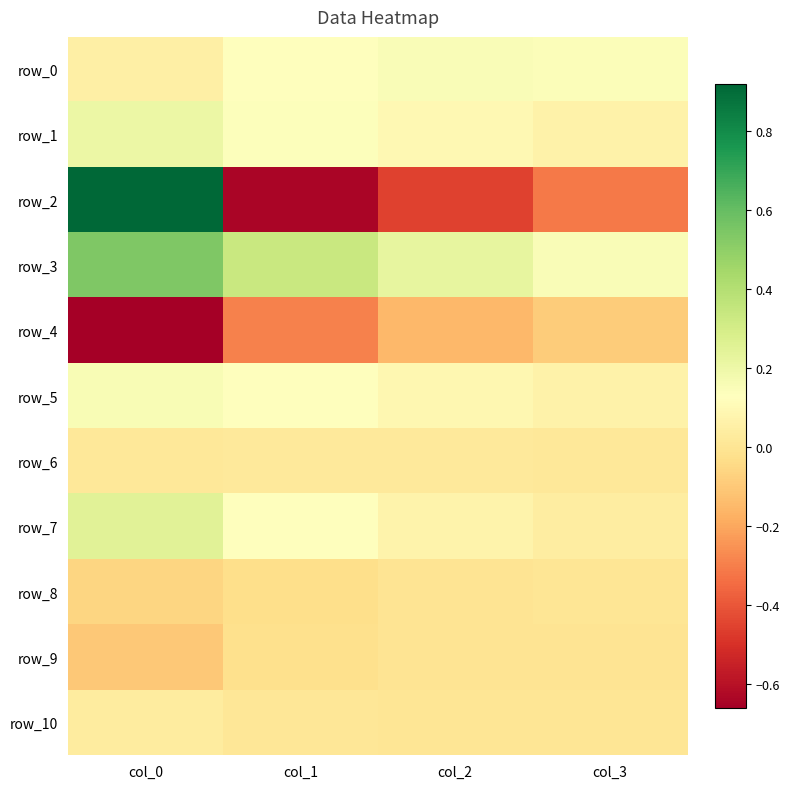

True or false: row_5 has a value of 0.3 at col_0.

False